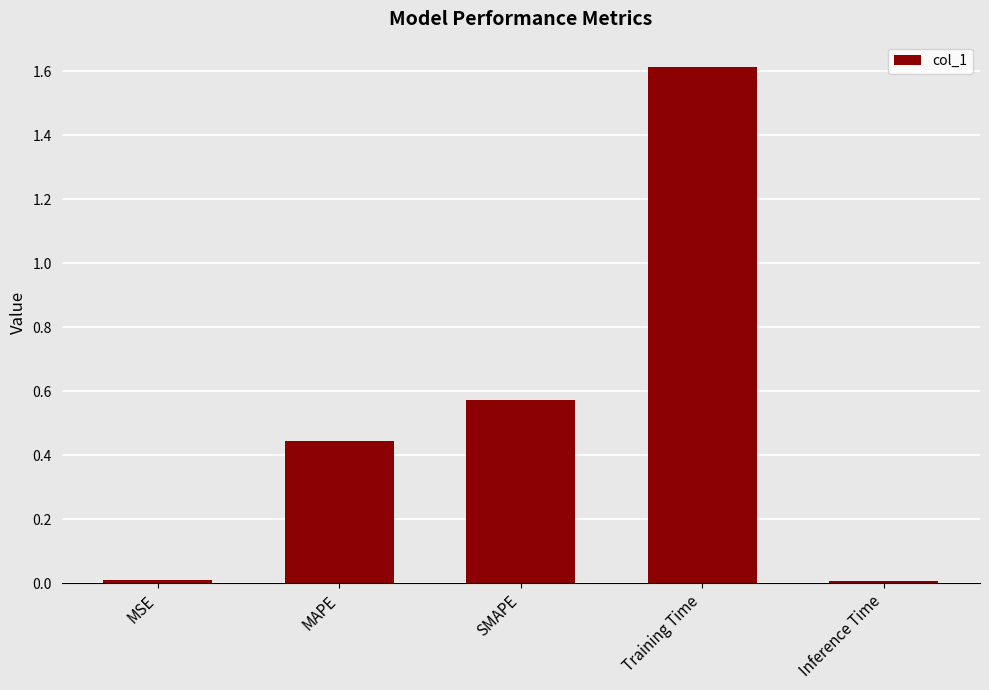

Is it true that the value at SMAPE is 0.2?

False